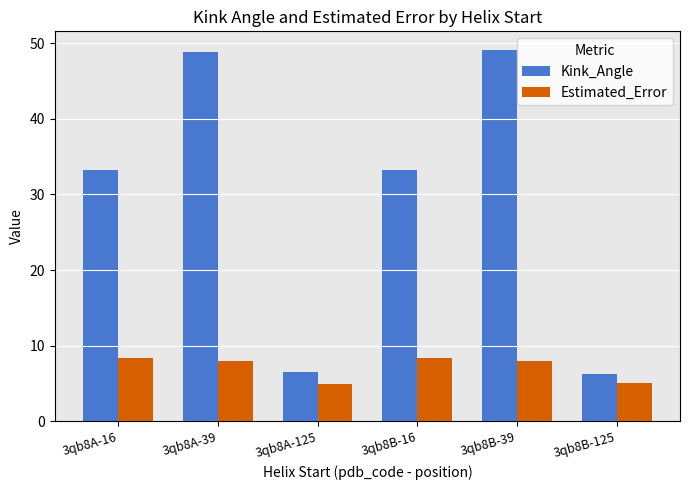

What is the average value of the Kink_Angle series?

29.5